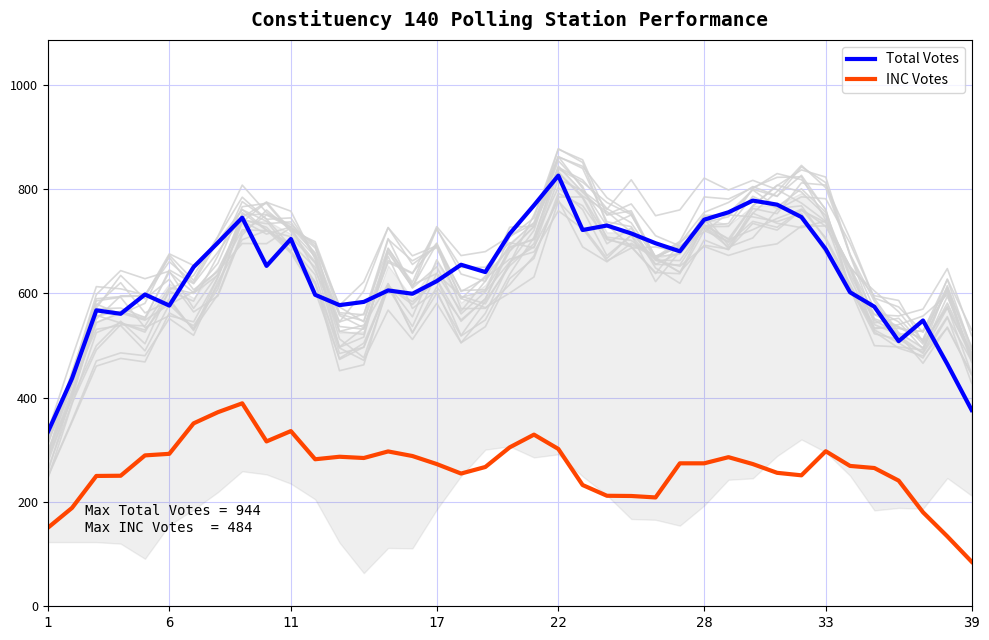

How many values in the Total Votes series exceed 650?

20